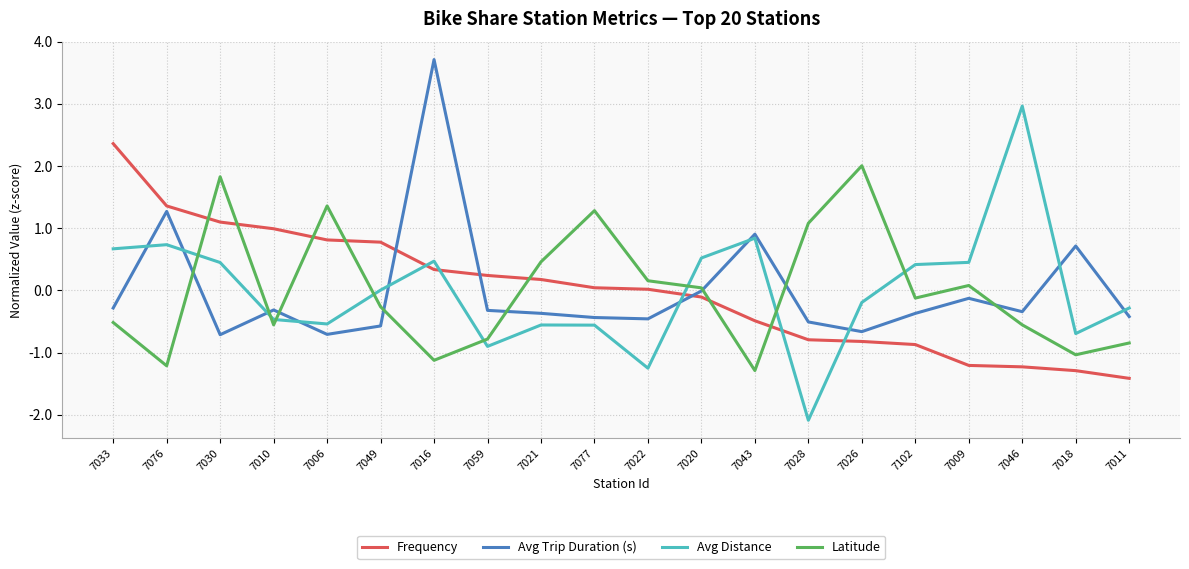

List the series in order of their peak value, highest first.

Avg Trip Duration (s), Avg Distance, Frequency, Latitude